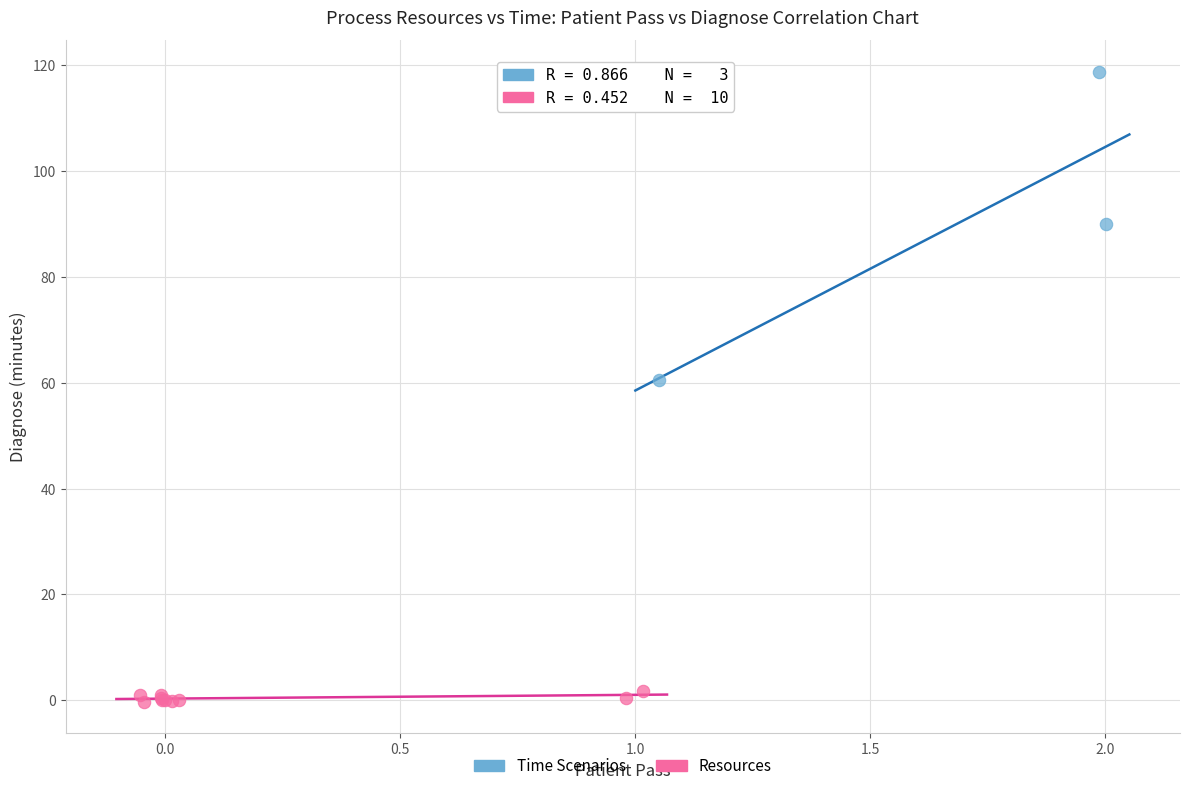

Which series reaches the maximum Y coordinate?

Time Scenarios